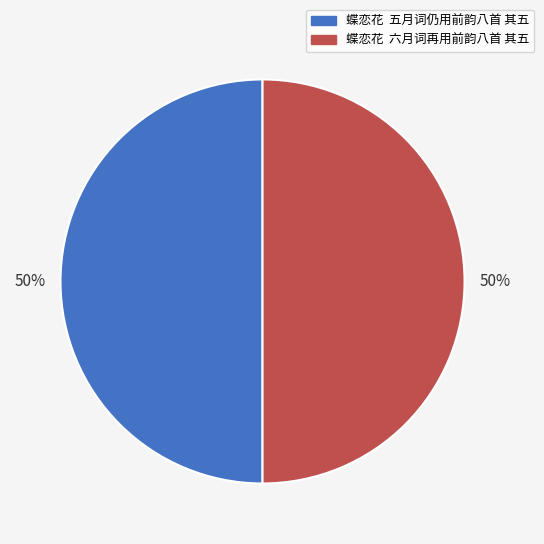

Approximately how many times larger is the value at 蝶恋花 六月词再用前韵八首 其五 compared to 蝶恋花 五月词仍用前韵八首 其五?

1.0